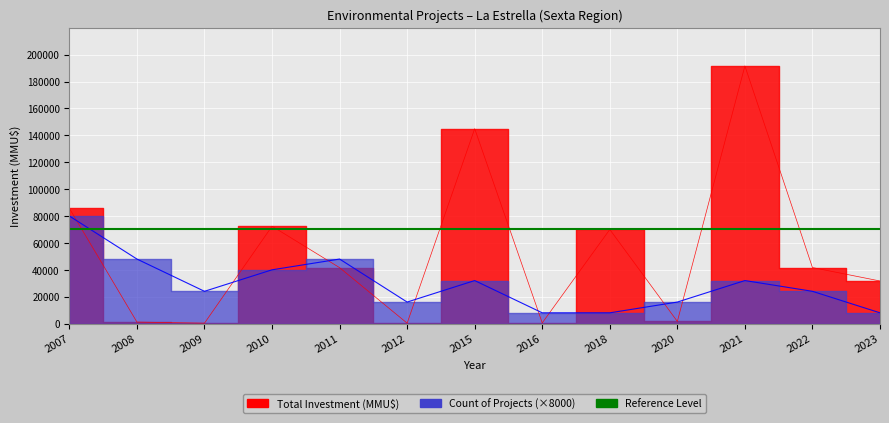

Reading right to left, what are all the values shown in this chart?

Total Investment (MMU$): 31678	41678	191678	1600	70000	510	145000	300	41607	72421	322	1133	85701
Count of Projects: 8000	24000	32000	16000	8000	8000	32000	16000	48000	40000	24000	48000	80000